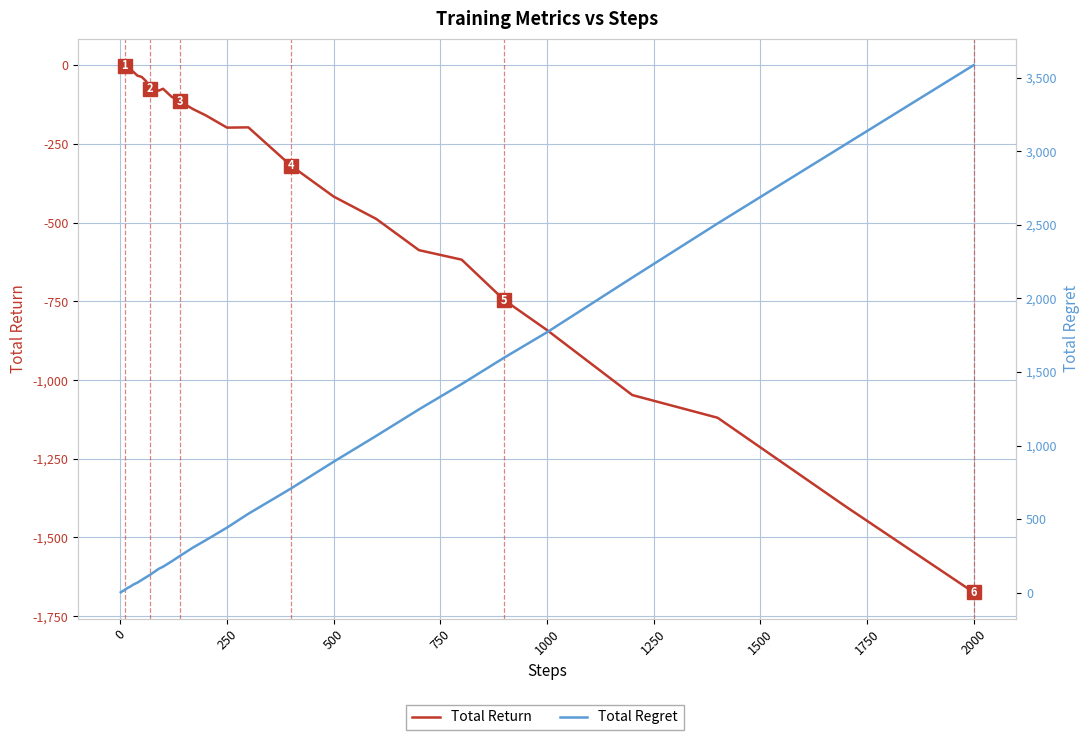

How many series are shown in this chart?

2